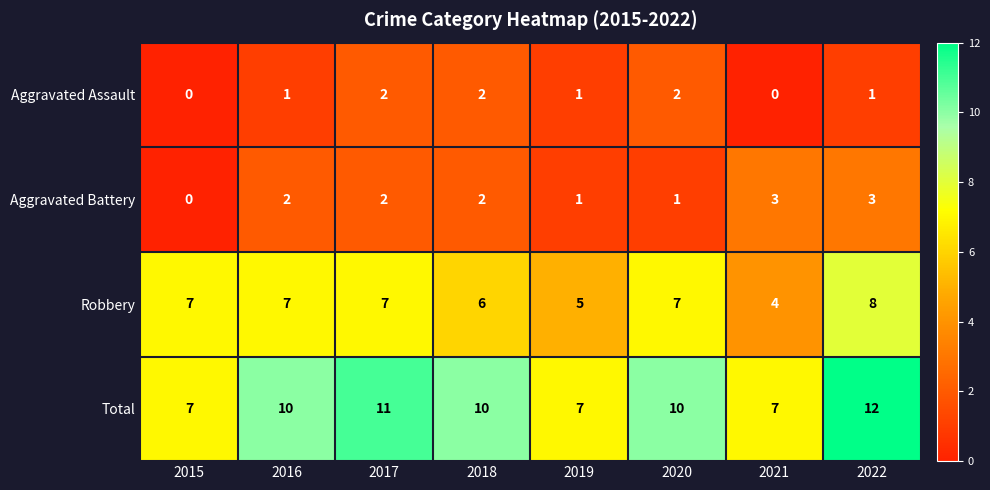

Rank the series by their maximum value, from highest to lowest.

Total, Robbery, Aggravated Battery, Aggravated Assault